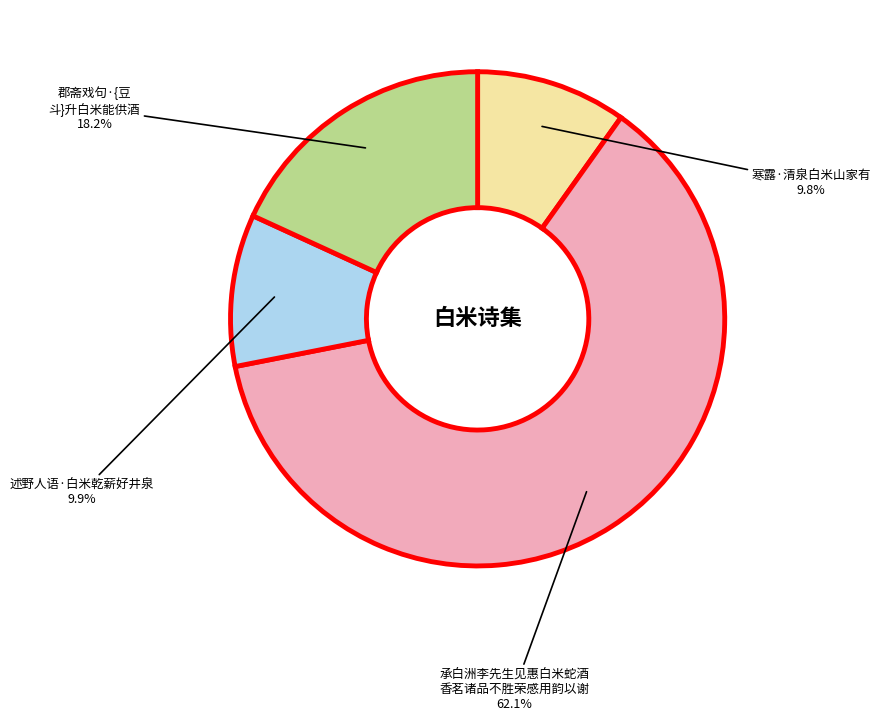

Is there any slice that represents more than half of the pie?

Yes